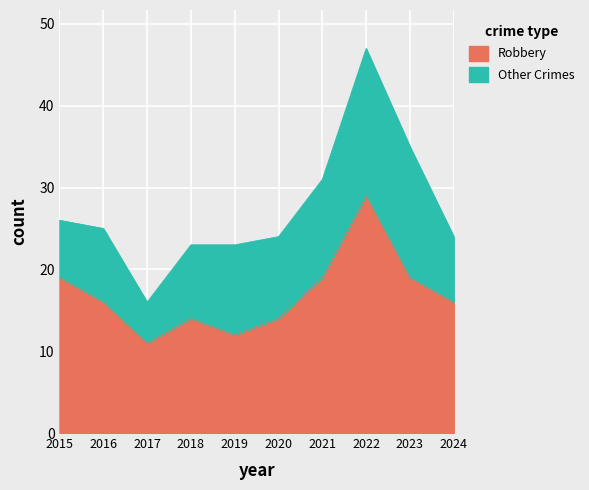

What is the value of the 5th point from the left?

12